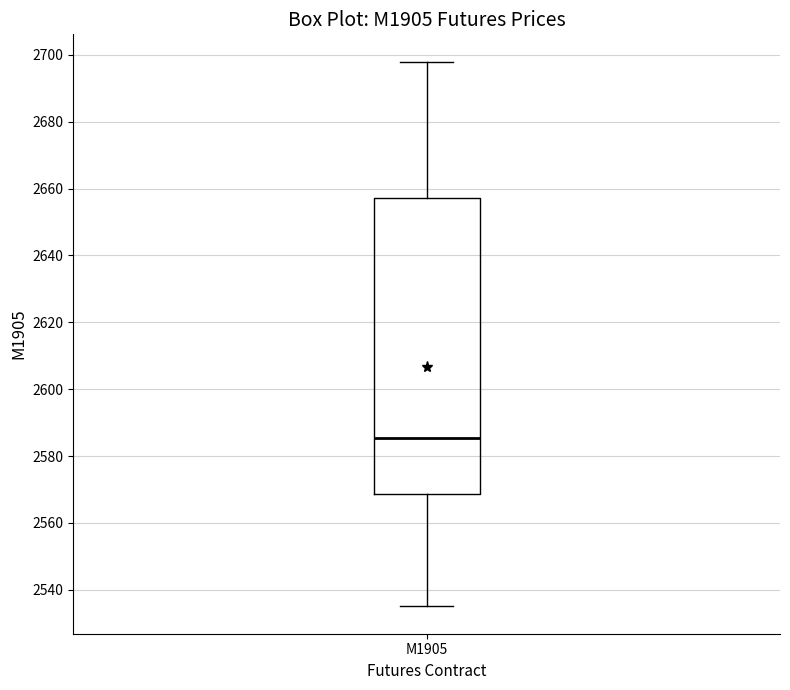

Read this box plot against the y-axis: the position of the median line, the range covered by the box, and the ends of both whiskers. The values are not printed on the chart, so give them approximately, as read against the axis.

median 2586, box 2568 to 2658, whiskers 2536 to 2698